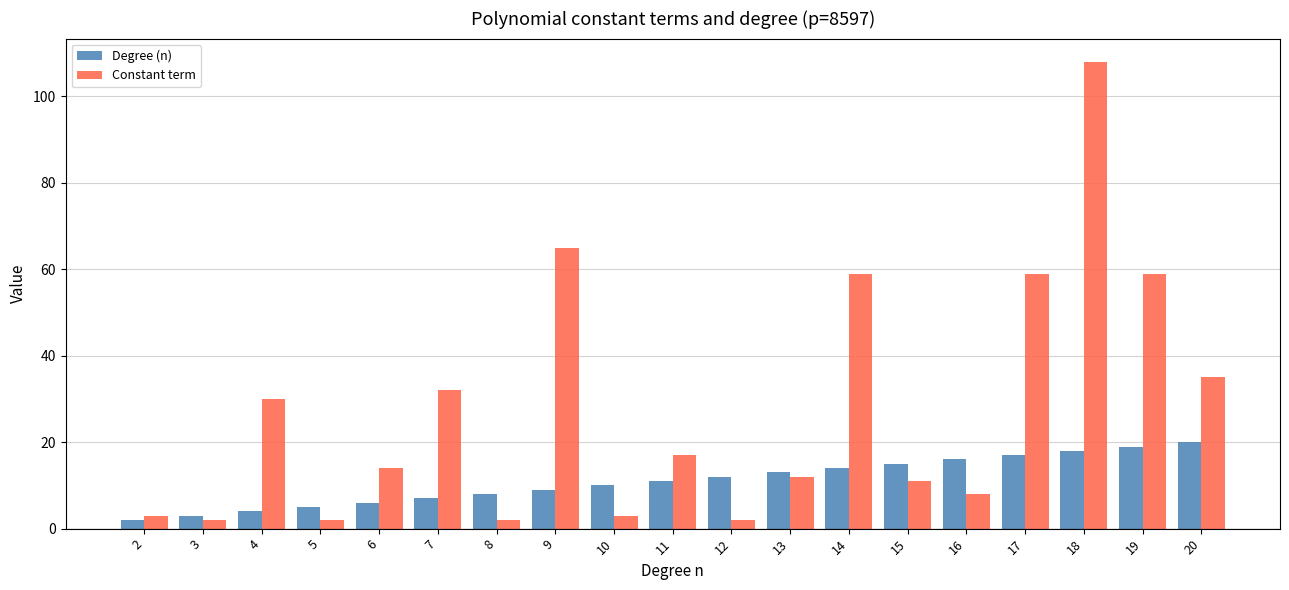

Rank the series at 12 from lowest to highest value.

Constant term, Degree (n)